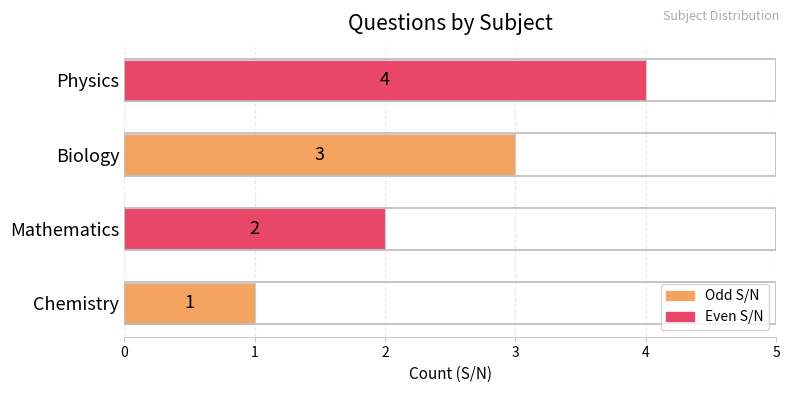

Where is the data nearest to the value 2?

Mathematics